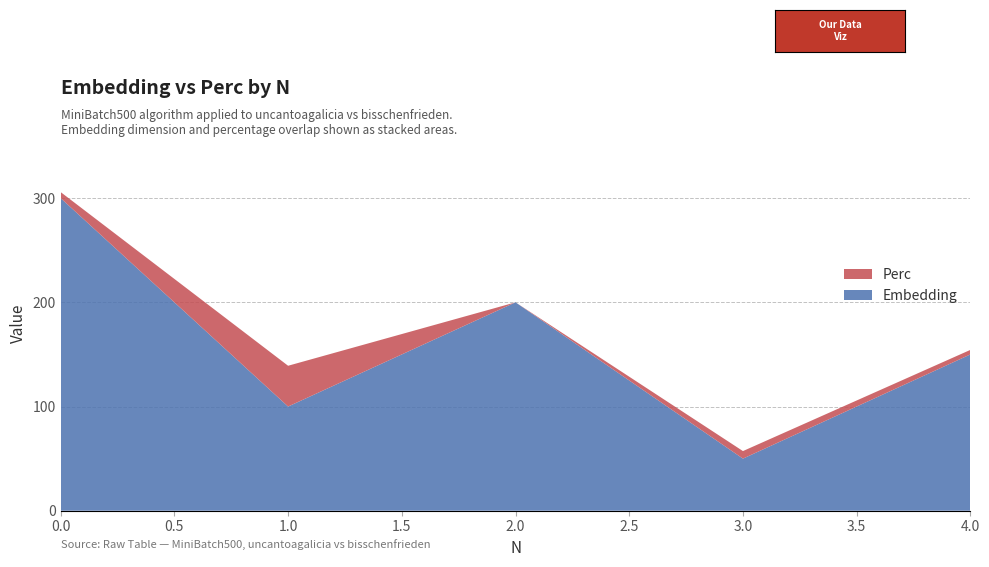

Reading right to left, list all the values displayed in this chart.

Embedding: 150.0	50.0	200.0	100.0	300.0
Perc: 4.3	7.2	0.0	39.1	5.8